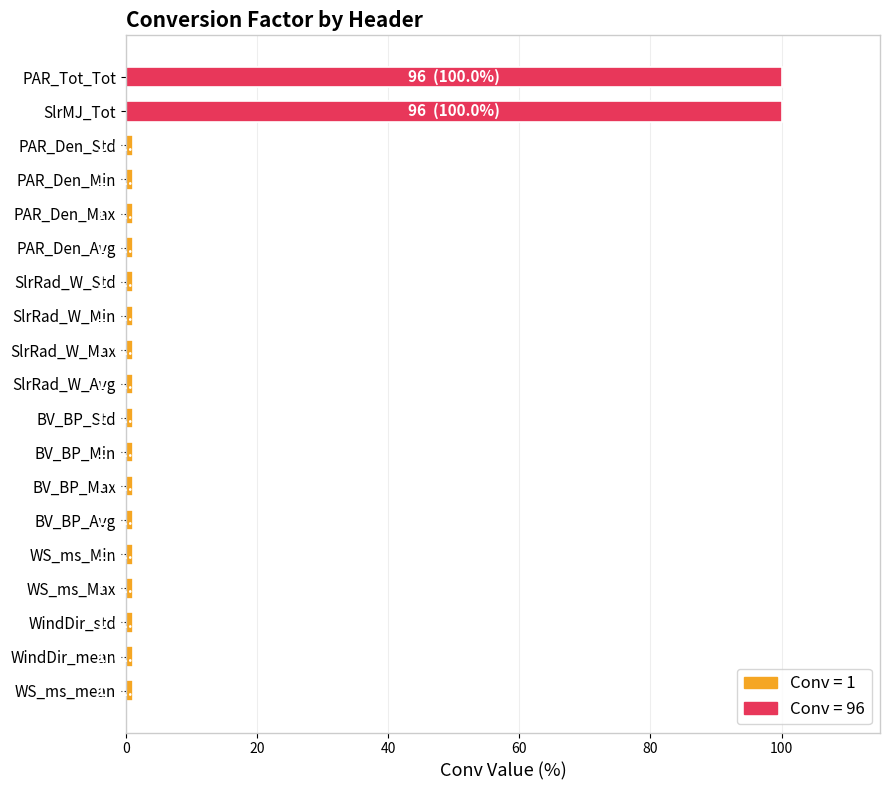

What is the maximum value shown in the chart?

100.0